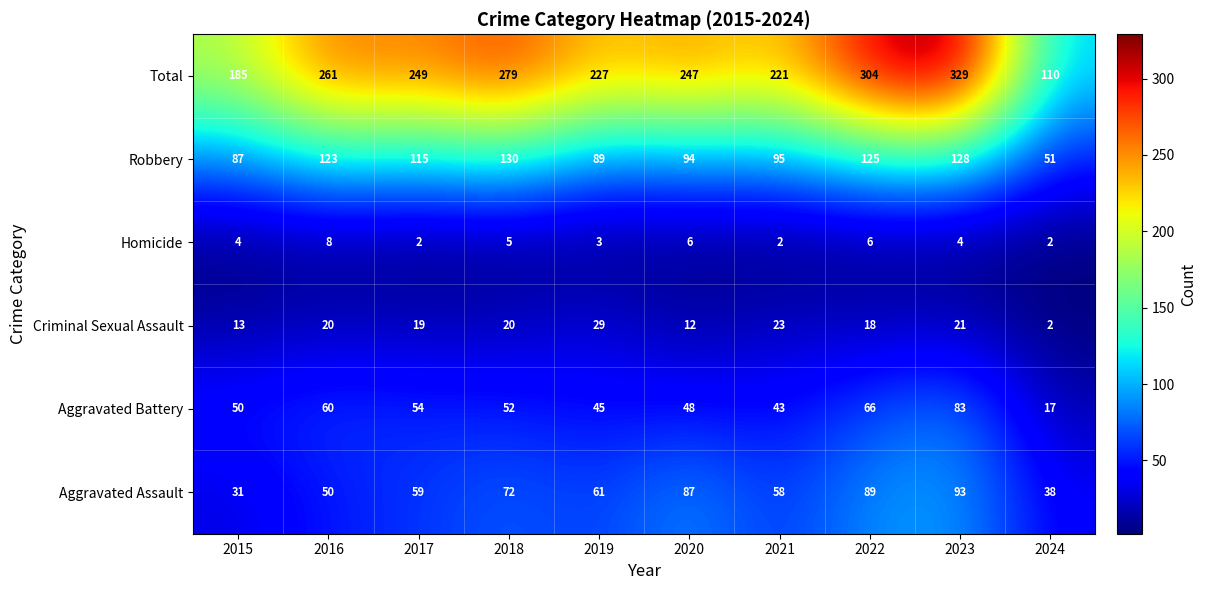

The Criminal Sexual Assault series shows 35 at 2018. True or false?

False